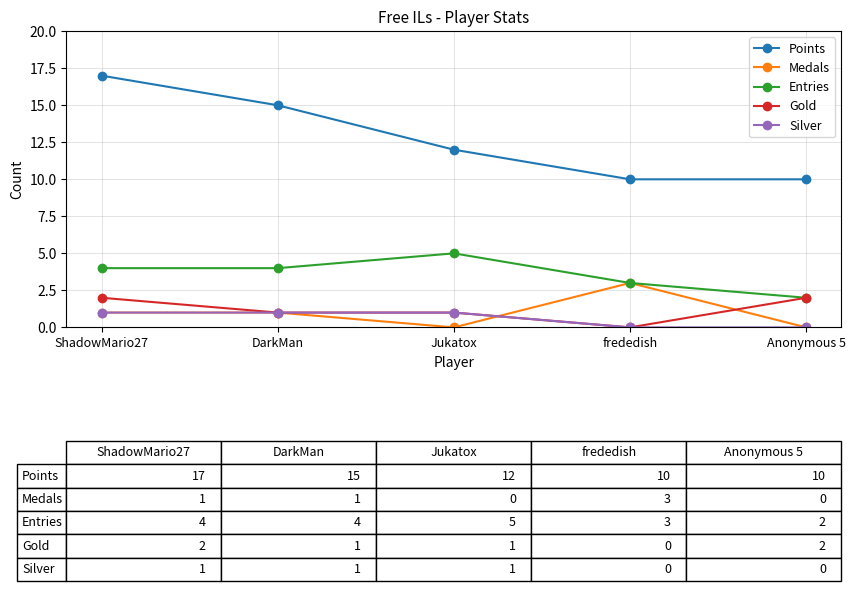

Which series has the largest total across all categories?

Points